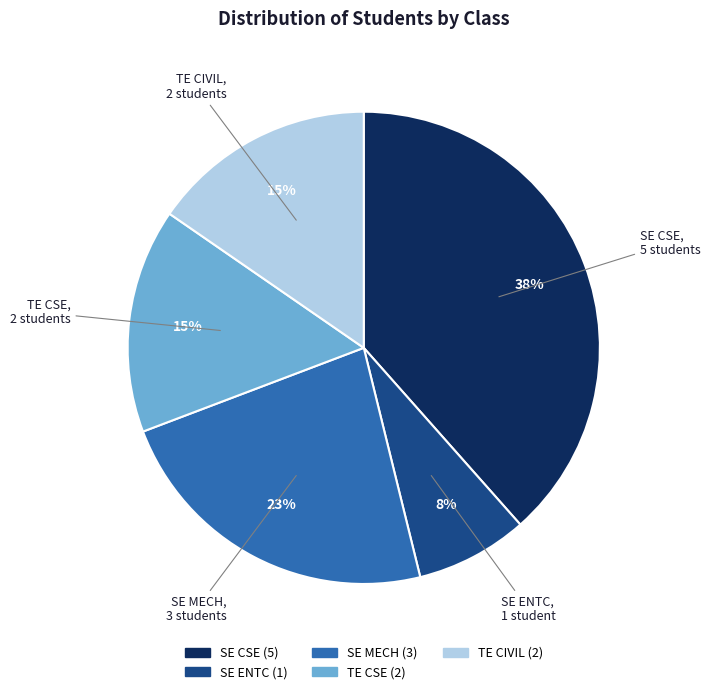

Which category has the biggest portion of the pie?

SE CSE